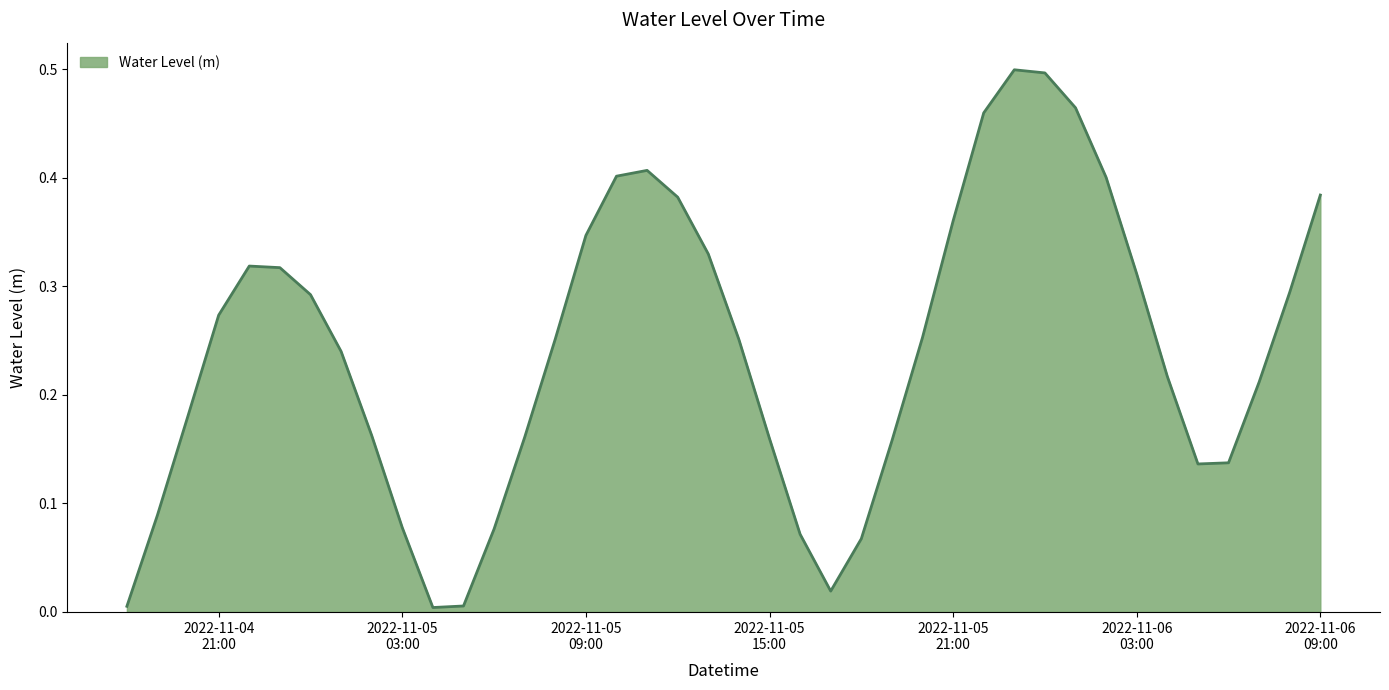

What is the average value?

0.2